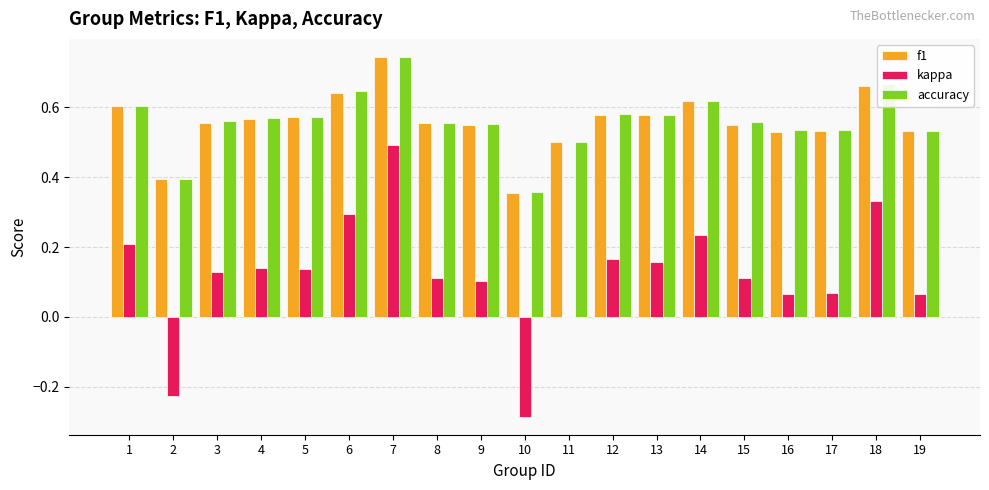

How many accuracy values are between 0 and 1?

19